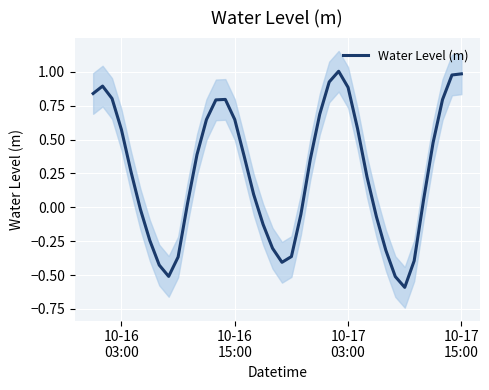

What is the value of the 35th point from the left?

-0.4